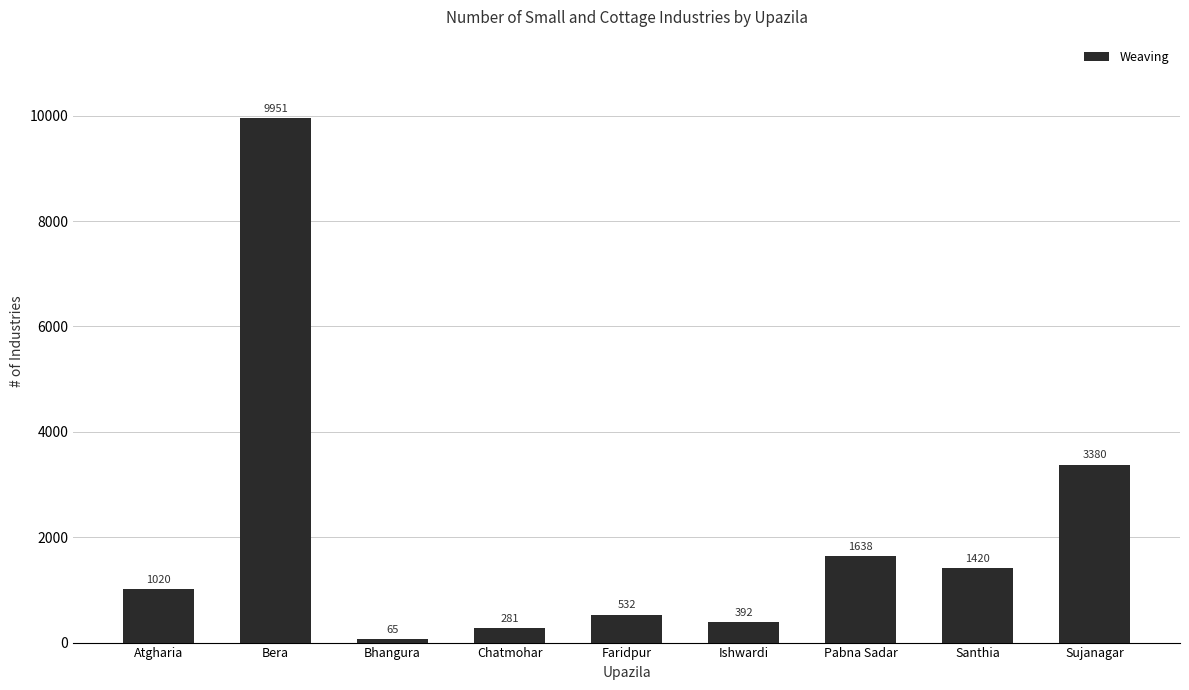

How many bars are there in total?

9